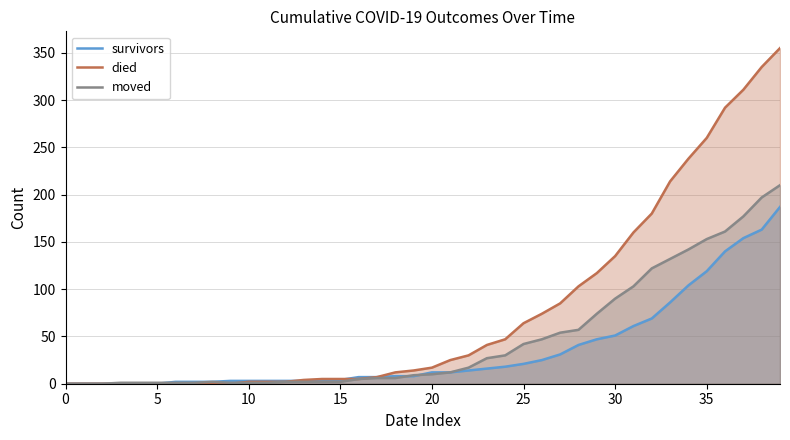

Does the chart display data point markers on the line(s)?

No